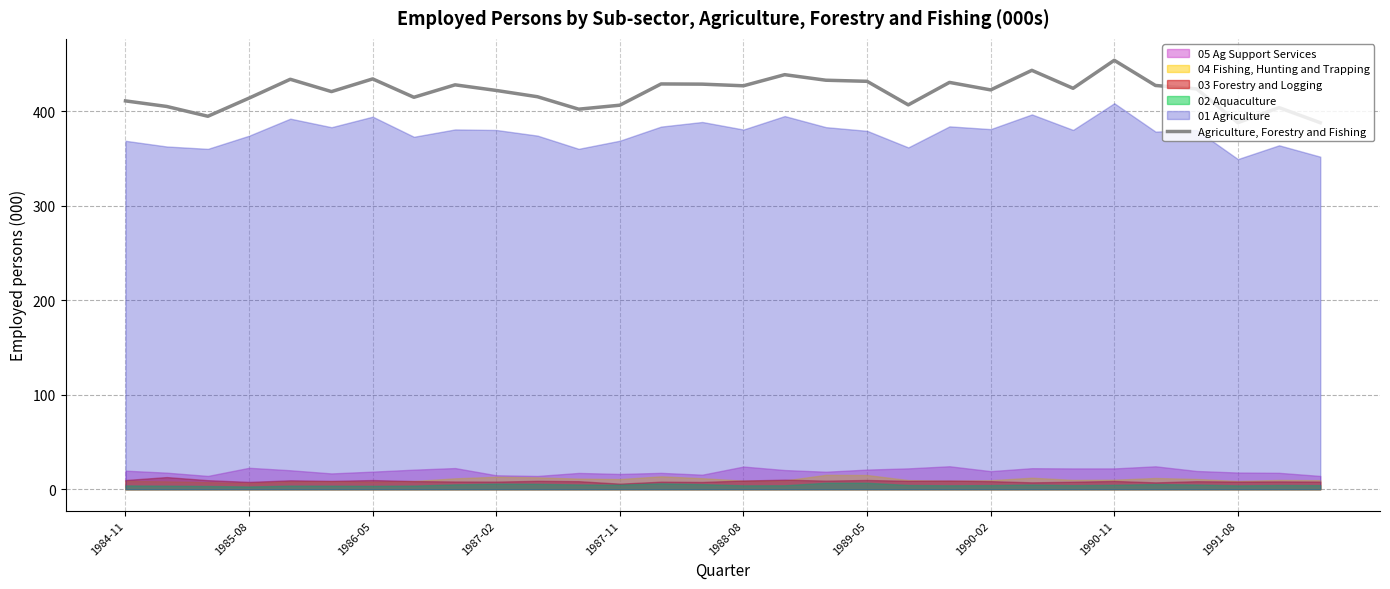

Read the value at 14.

428.4